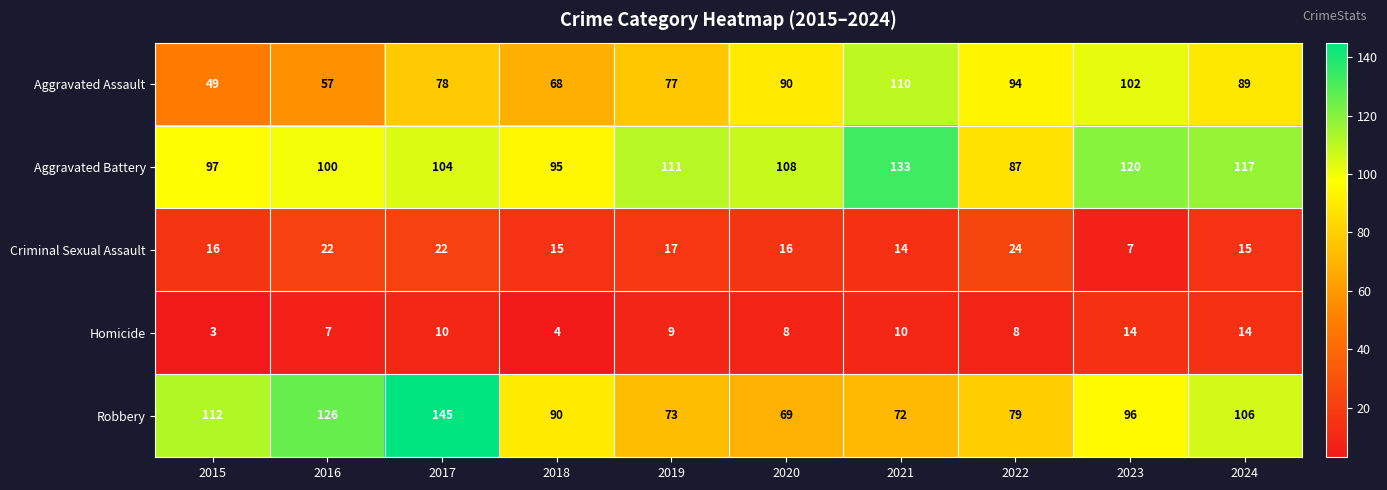

At how many categories does at least one series exceed 98?

8